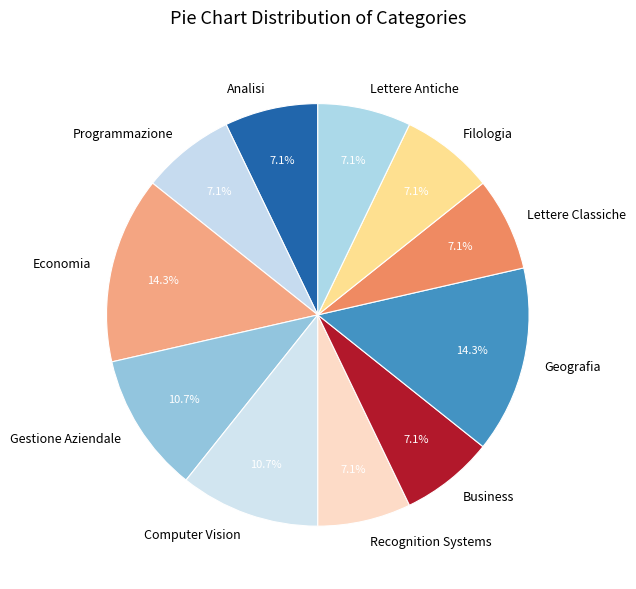

To the nearest percent, what is the combined percentage of Lettere Classiche and Geografia?

21%